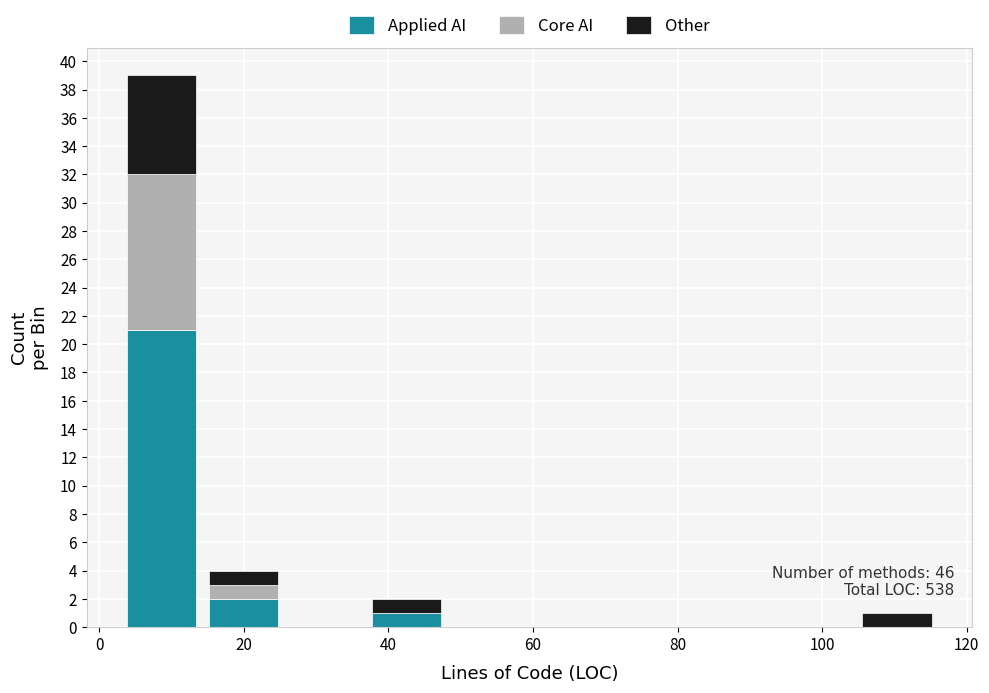

Which range on the x-axis has the tallest stacked bar (by total height)?

4 to 14